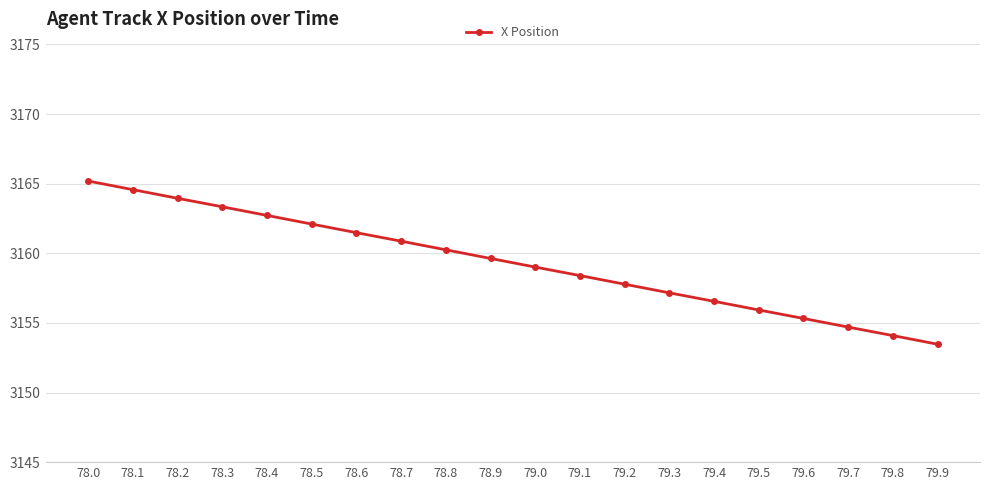

Which label corresponds to the largest value in the chart?

78.0